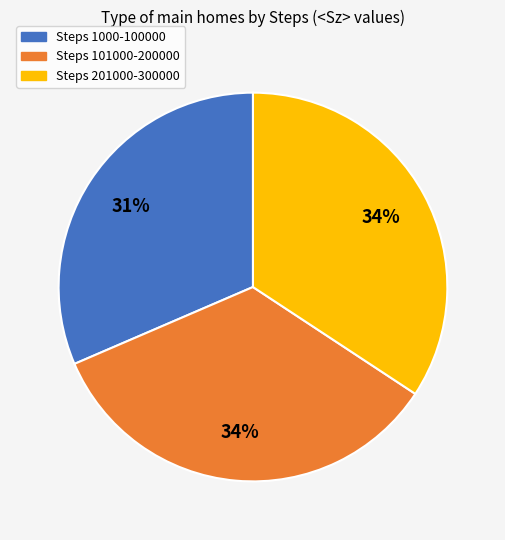

Does Steps 1000-100000 account for over 50% of the chart?

No